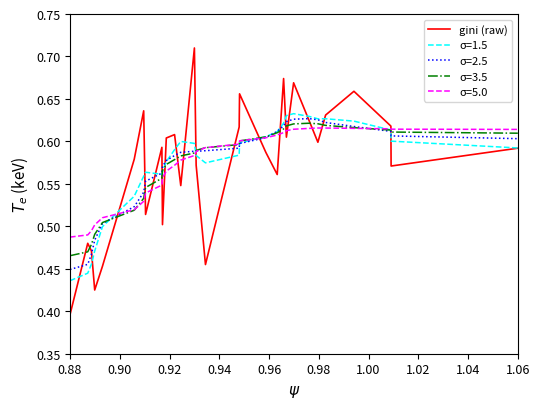

Count the number of data series in this chart.

5